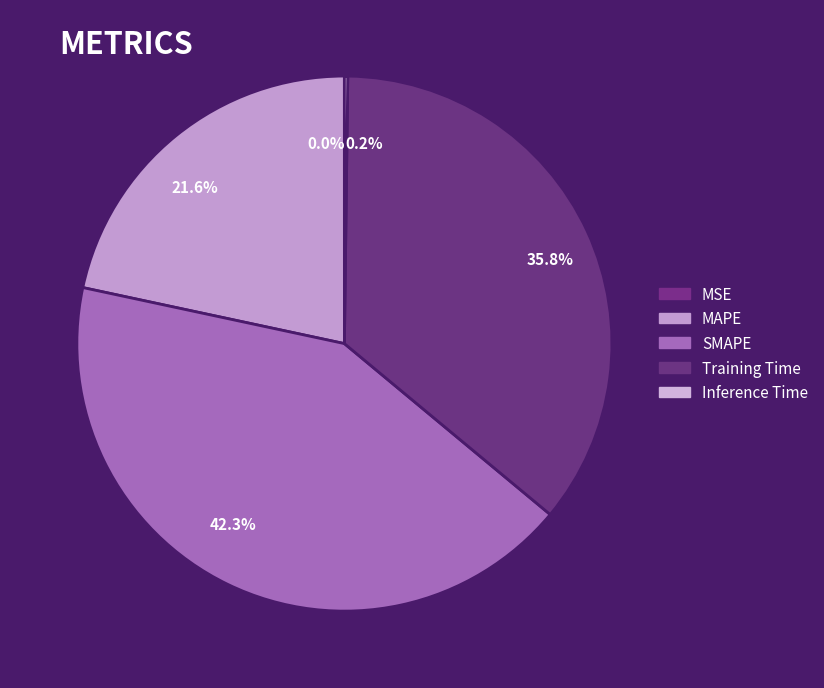

Does MAPE represent more than half of the total?

No